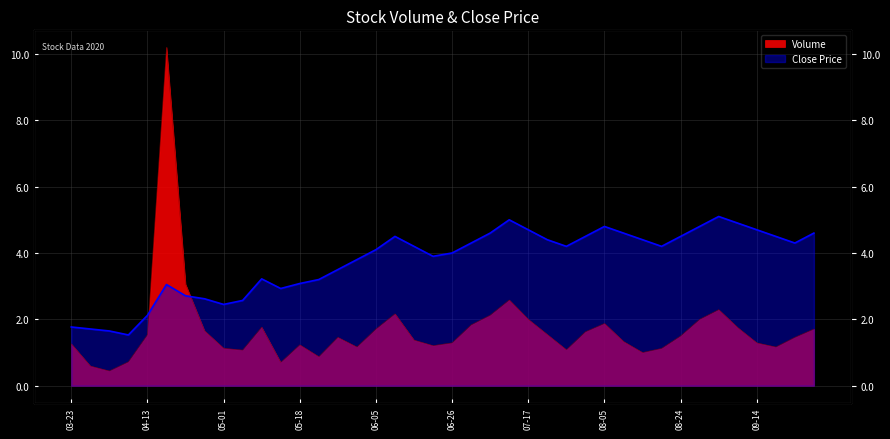

What is the sum of the Volume values at 2020-05-27 and 2020-07-07?

3.6